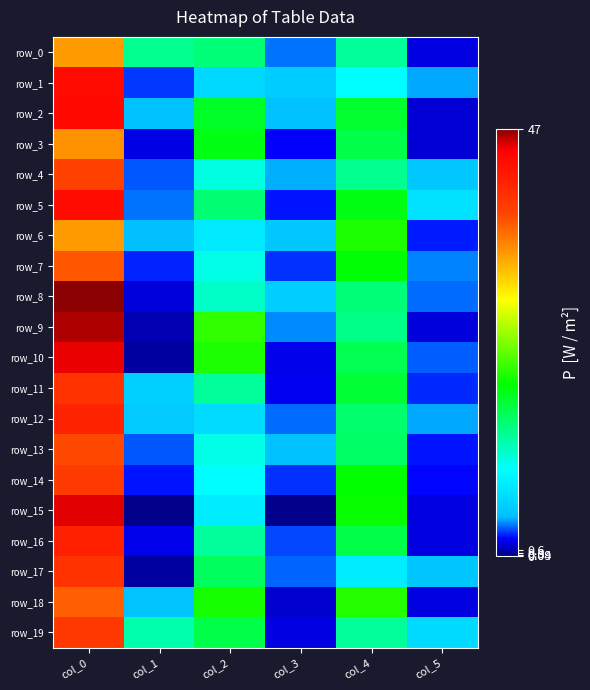

What is the sum of all row_12 values?

74.4